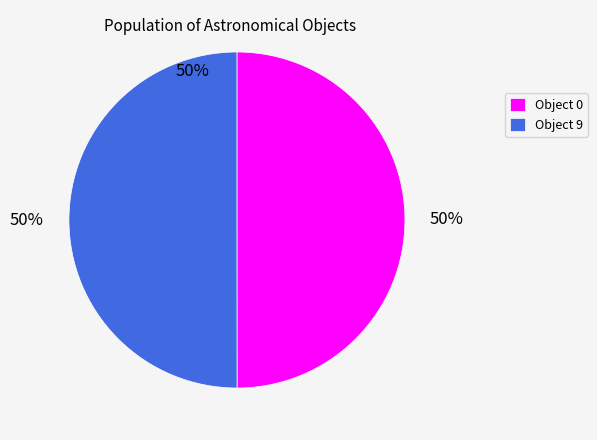

Is the sum of Object 9 and Object 0 greater than half?

Yes